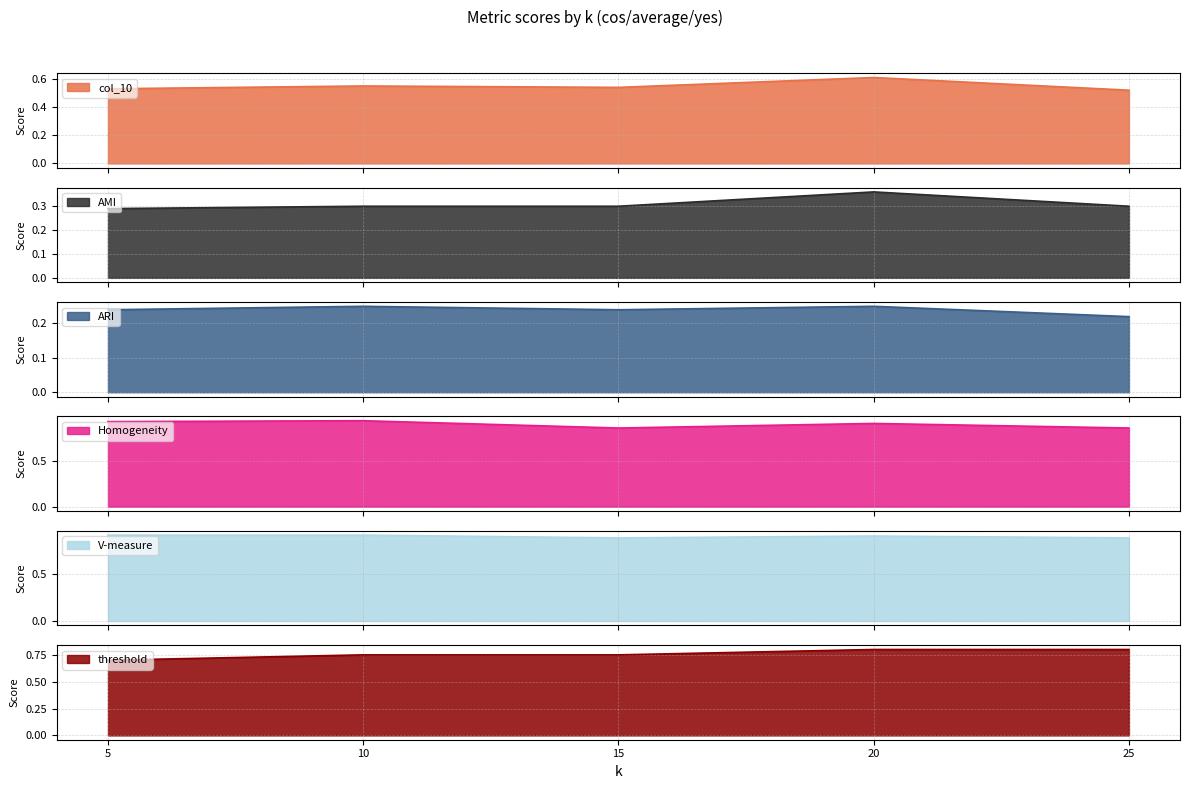

What is the highest value of the Homogeneity series?

0.9